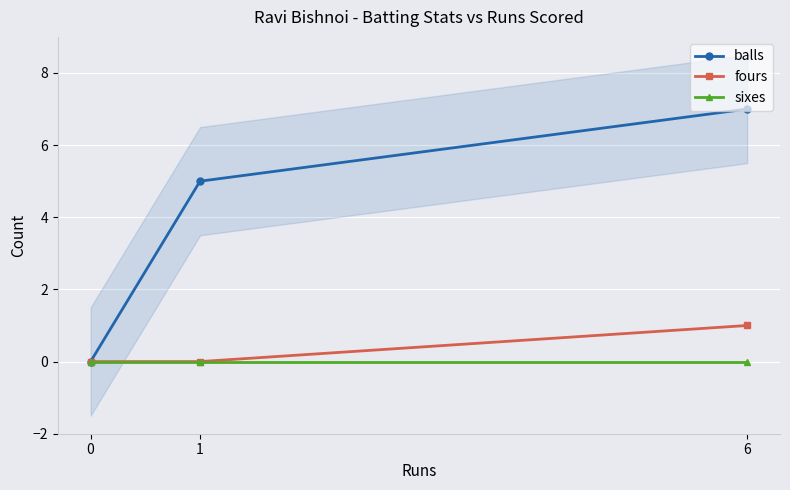

Does the chart display data point markers on the line(s)?

Yes